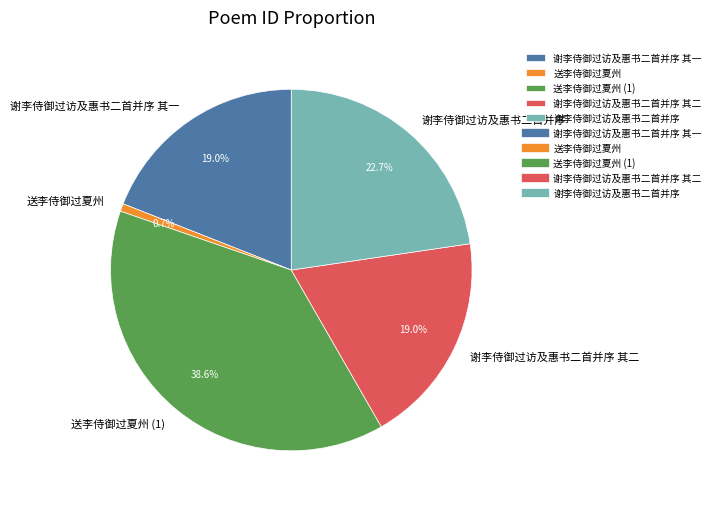

Count the number of slices in the pie.

5